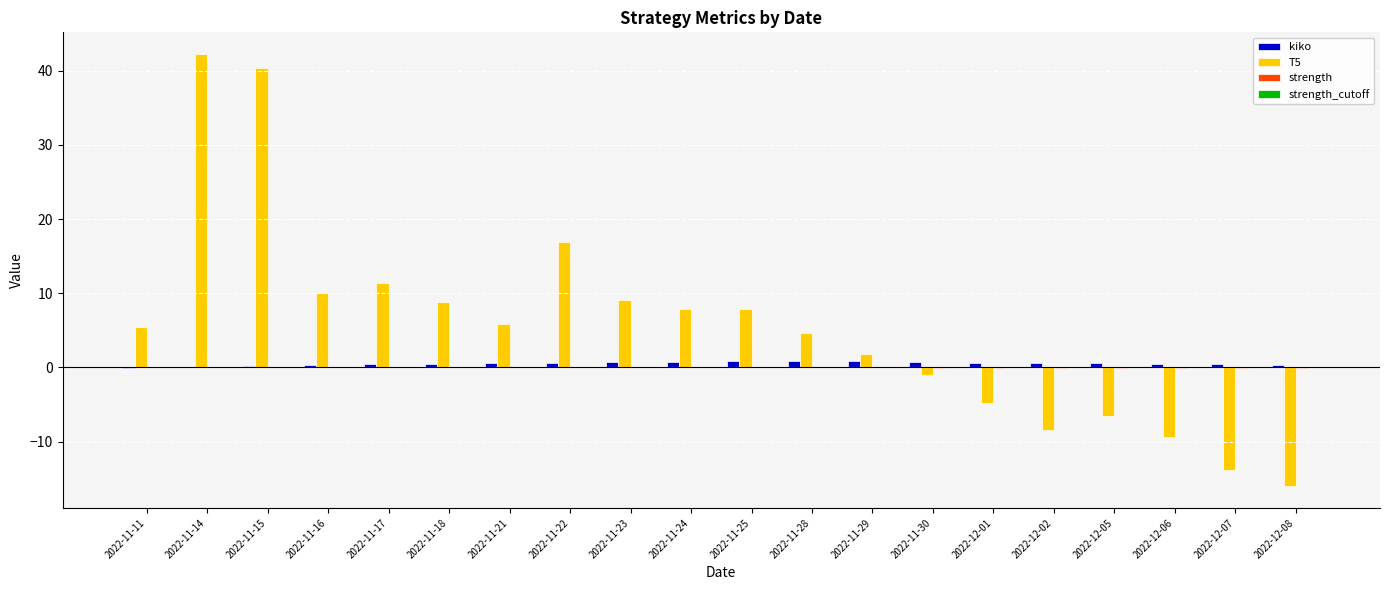

What is the greatest value displayed?

42.3